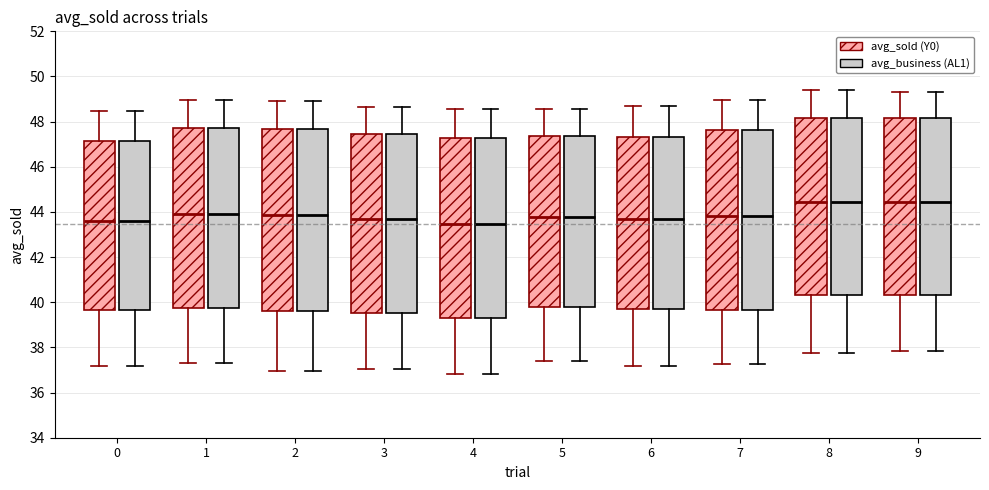

Reading left to right, transcribe this box plot: for each box, give where its median line is, the range the box spans, and where its two whiskers end, as read against the y-axis. The values are not printed on the chart, so give them approximately, as read against the axis.

0 (avg_sold (Y0)): median 43.6, box 39.6 to 47.2, whiskers 37.2 to 48.4
0 (avg_business (AL1)): median 43.6, box 39.6 to 47.2, whiskers 37.2 to 48.4
1 (avg_sold (Y0)): median 44.0, box 39.8 to 47.8, whiskers 37.4 to 49.0
1 (avg_business (AL1)): median 44.0, box 39.8 to 47.8, whiskers 37.4 to 49.0
2 (avg_sold (Y0)): median 43.8, box 39.6 to 47.6, whiskers 37.0 to 49.0
2 (avg_business (AL1)): median 43.8, box 39.6 to 47.6, whiskers 37.0 to 49.0
3 (avg_sold (Y0)): median 43.6, box 39.6 to 47.4, whiskers 37.0 to 48.6
3 (avg_business (AL1)): median 43.6, box 39.6 to 47.4, whiskers 37.0 to 48.6
4 (avg_sold (Y0)): median 43.4, box 39.2 to 47.2, whiskers 36.8 to 48.6
4 (avg_business (AL1)): median 43.4, box 39.2 to 47.2, whiskers 36.8 to 48.6
5 (avg_sold (Y0)): median 43.8, box 39.8 to 47.4, whiskers 37.4 to 48.6
5 (avg_business (AL1)): median 43.8, box 39.8 to 47.4, whiskers 37.4 to 48.6
6 (avg_sold (Y0)): median 43.8, box 39.6 to 47.4, whiskers 37.2 to 48.6
6 (avg_business (AL1)): median 43.8, box 39.6 to 47.4, whiskers 37.2 to 48.6
7 (avg_sold (Y0)): median 43.8, box 39.6 to 47.6, whiskers 37.2 to 49.0
7 (avg_business (AL1)): median 43.8, box 39.6 to 47.6, whiskers 37.2 to 49.0
8 (avg_sold (Y0)): median 44.4, box 40.4 to 48.2, whiskers 37.8 to 49.4
8 (avg_business (AL1)): median 44.4, box 40.4 to 48.2, whiskers 37.8 to 49.4
9 (avg_sold (Y0)): median 44.4, box 40.4 to 48.2, whiskers 37.8 to 49.2
9 (avg_business (AL1)): median 44.4, box 40.4 to 48.2, whiskers 37.8 to 49.2